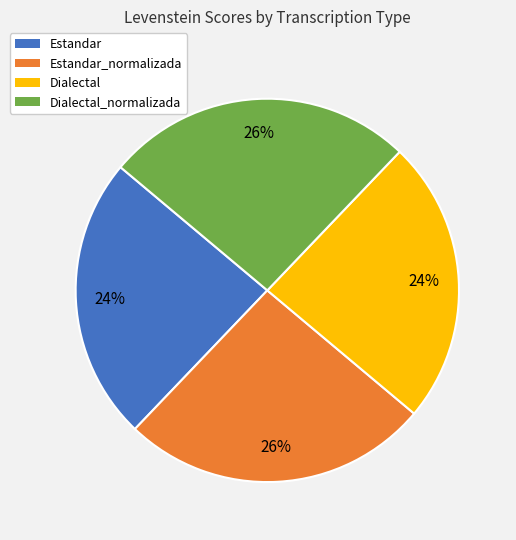

To the nearest percent, what is the average slice percentage?

25%